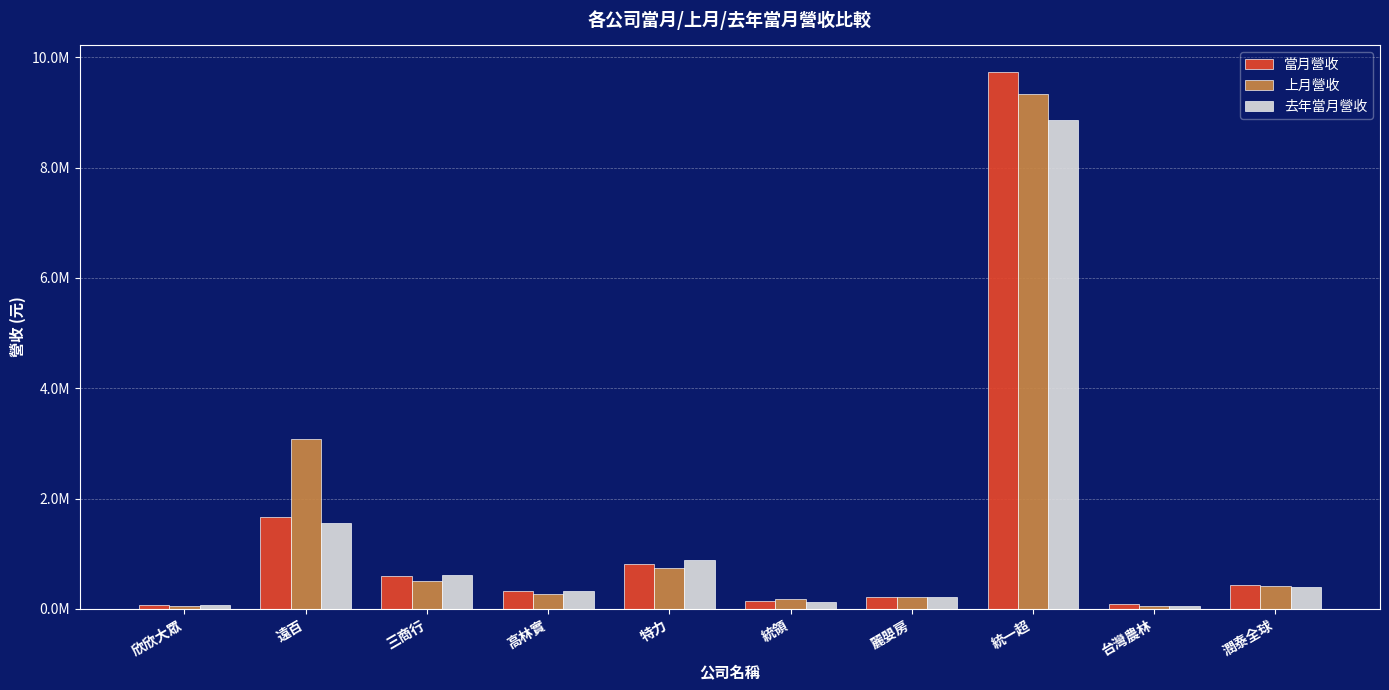

What is the label of the 10th bar from the right?

欣欣大眾